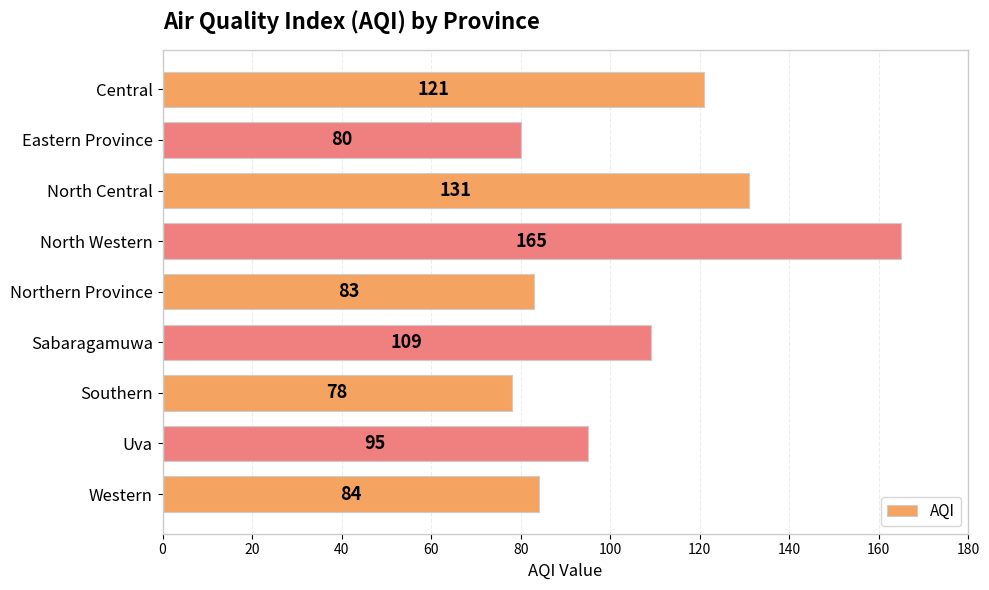

Reading bottom to top, extract all data points from this chart.

84	95	78	109	83	165	131	80	121